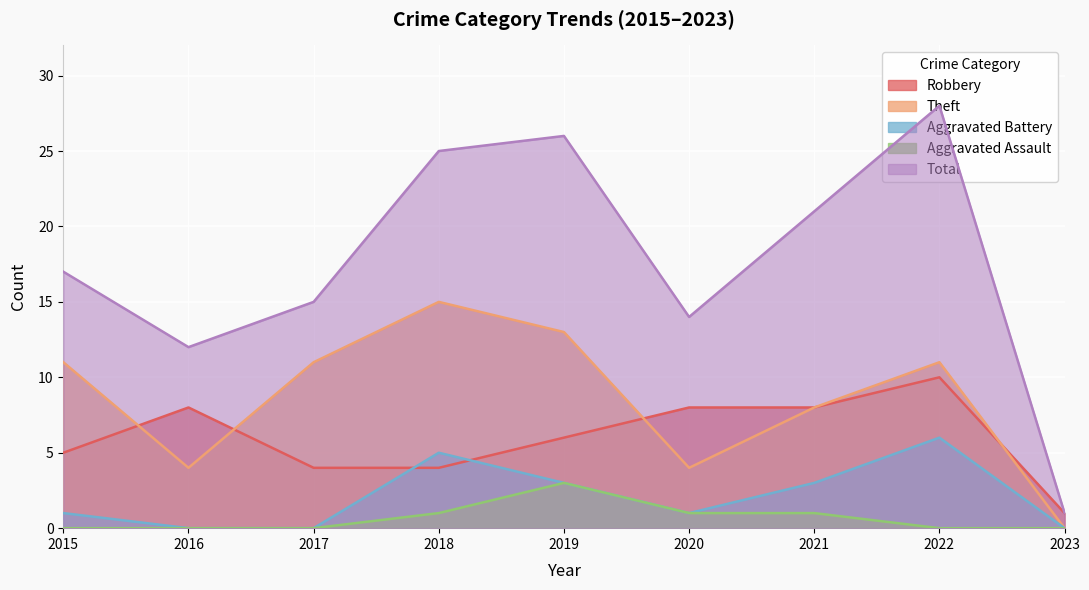

Which label corresponds to the largest value in the chart?

2022